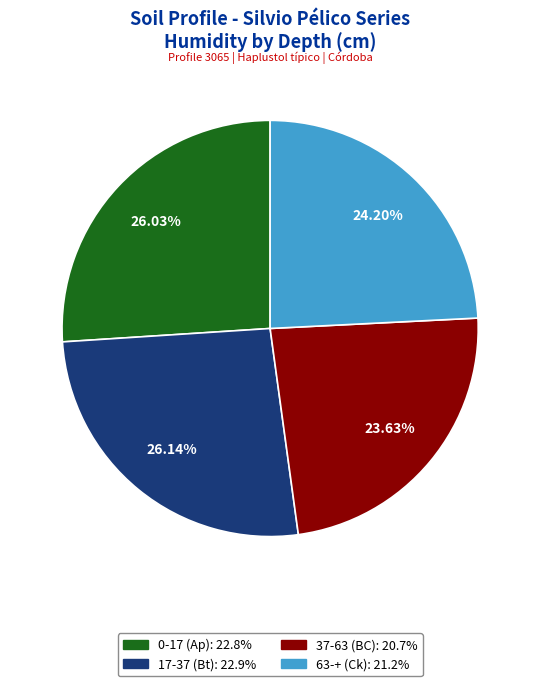

To the nearest percent, what portion does 17-37 (Bt) represent?

26%